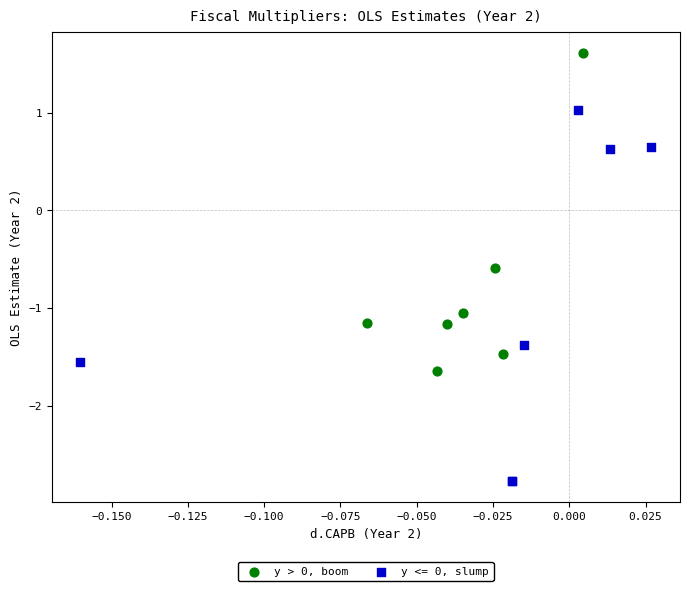

Which series has the widest spread of Y values?

y <= 0, slump